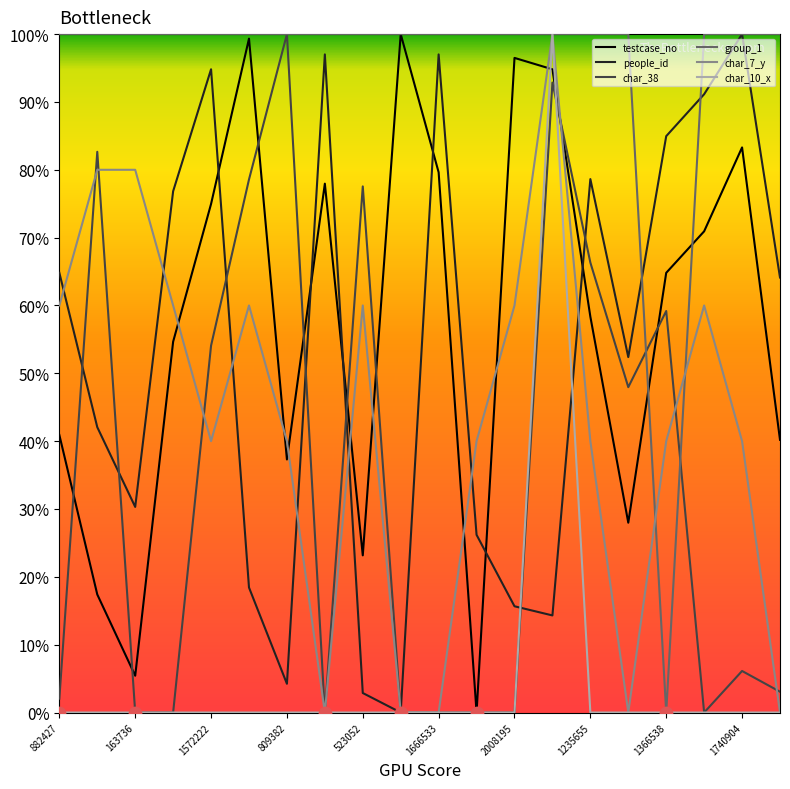

True or false: testcase_no and char_7_y intersect in this chart.

True